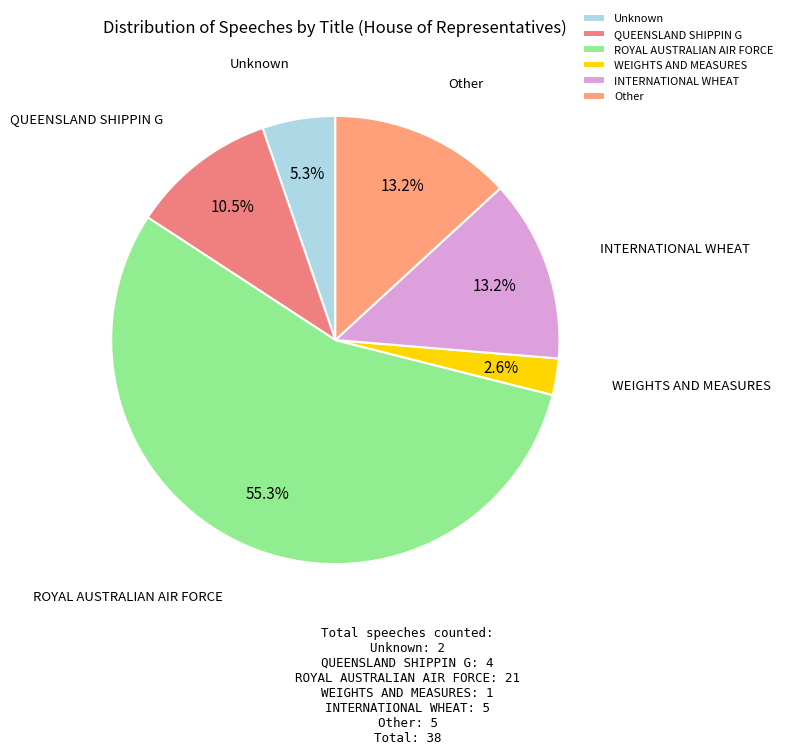

To the nearest percent, what is the difference between the ROYAL AUSTRALIAN AIR FORCE and Other slice percentages?

42%